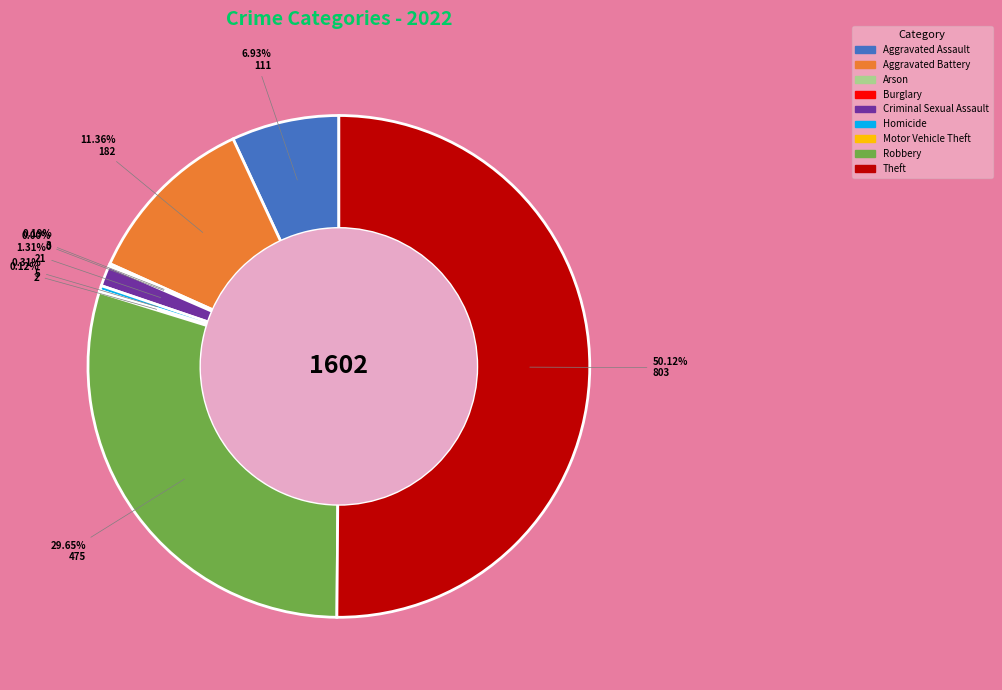

Combined, what portion of the pie is Motor Vehicle Theft and Burglary?

0.1%